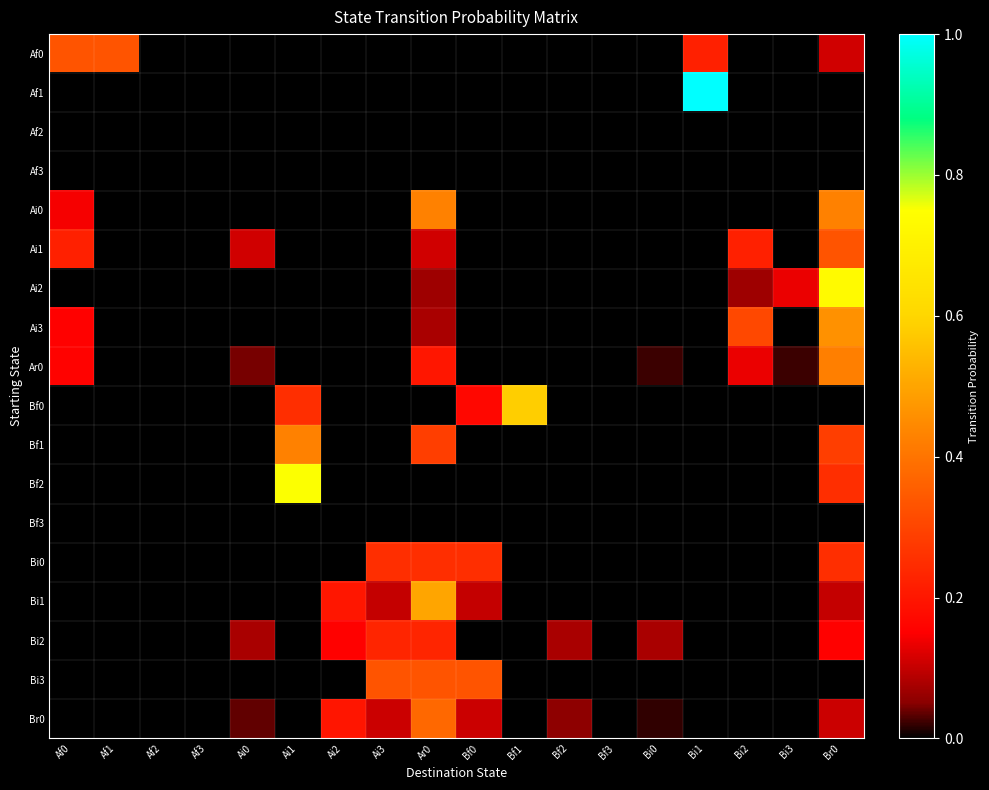

At which category does the chart reach its peak across all series?

Bi1